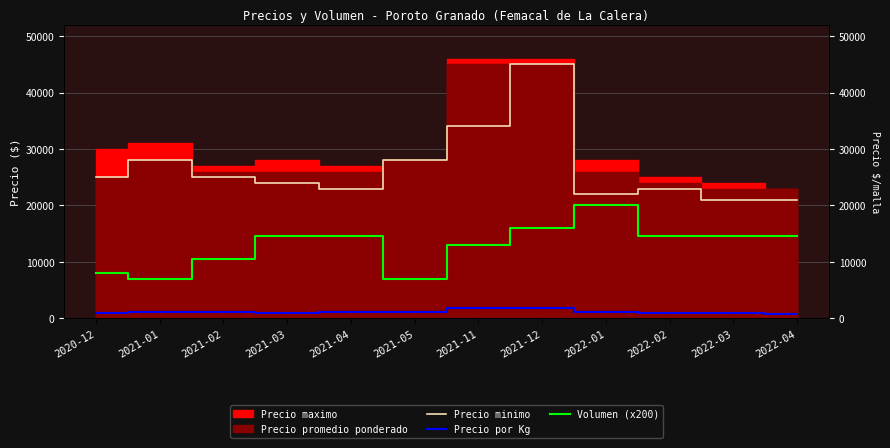

Is the value of Precio por Kg at 2021-04 greater than the value of Volumen (x200) at 2022-04?

No